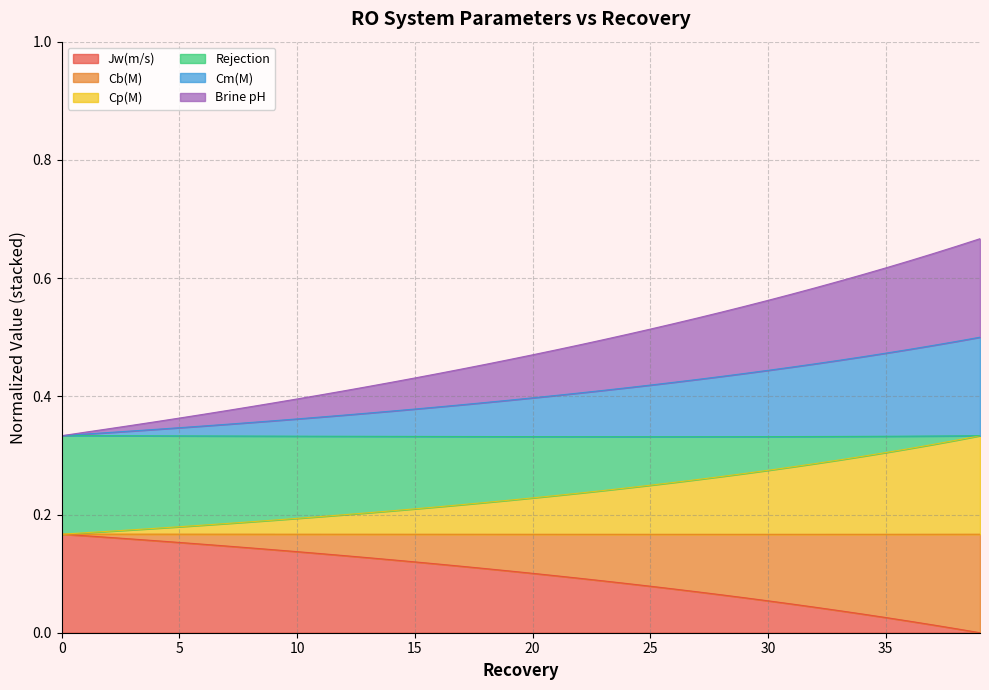

How many lines are shown in the chart?

6